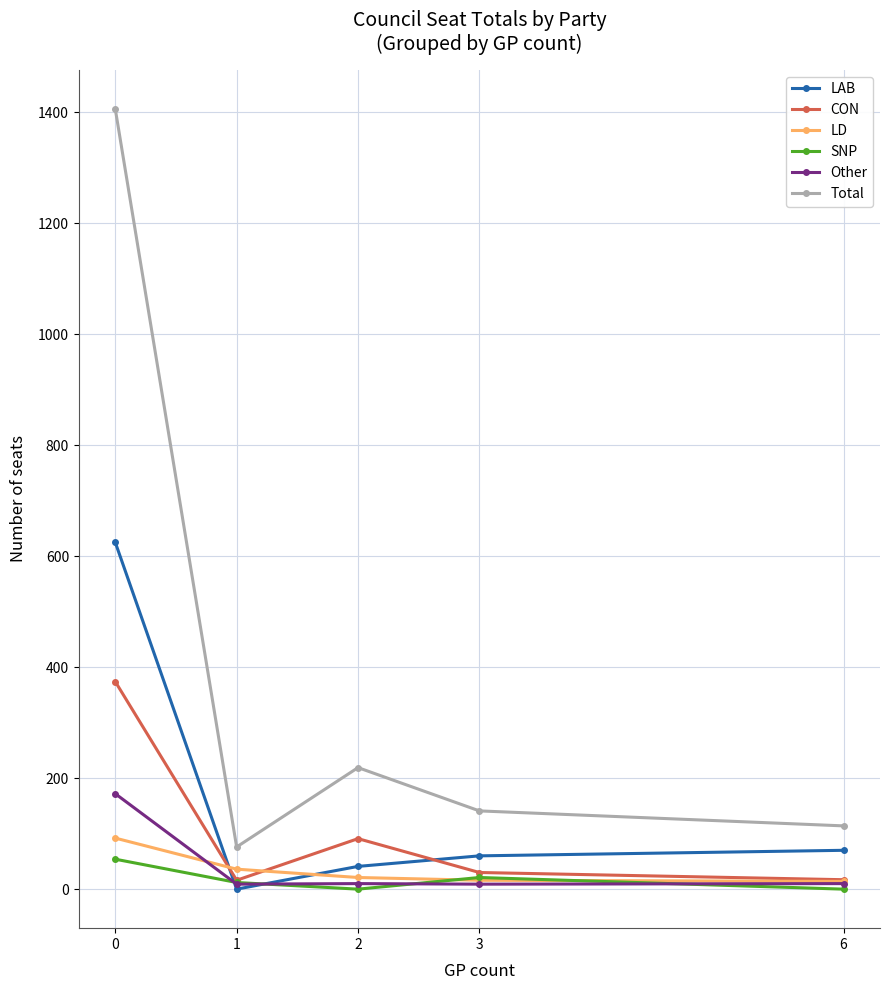

What is the value of the CON point at the 1st from the left?

374